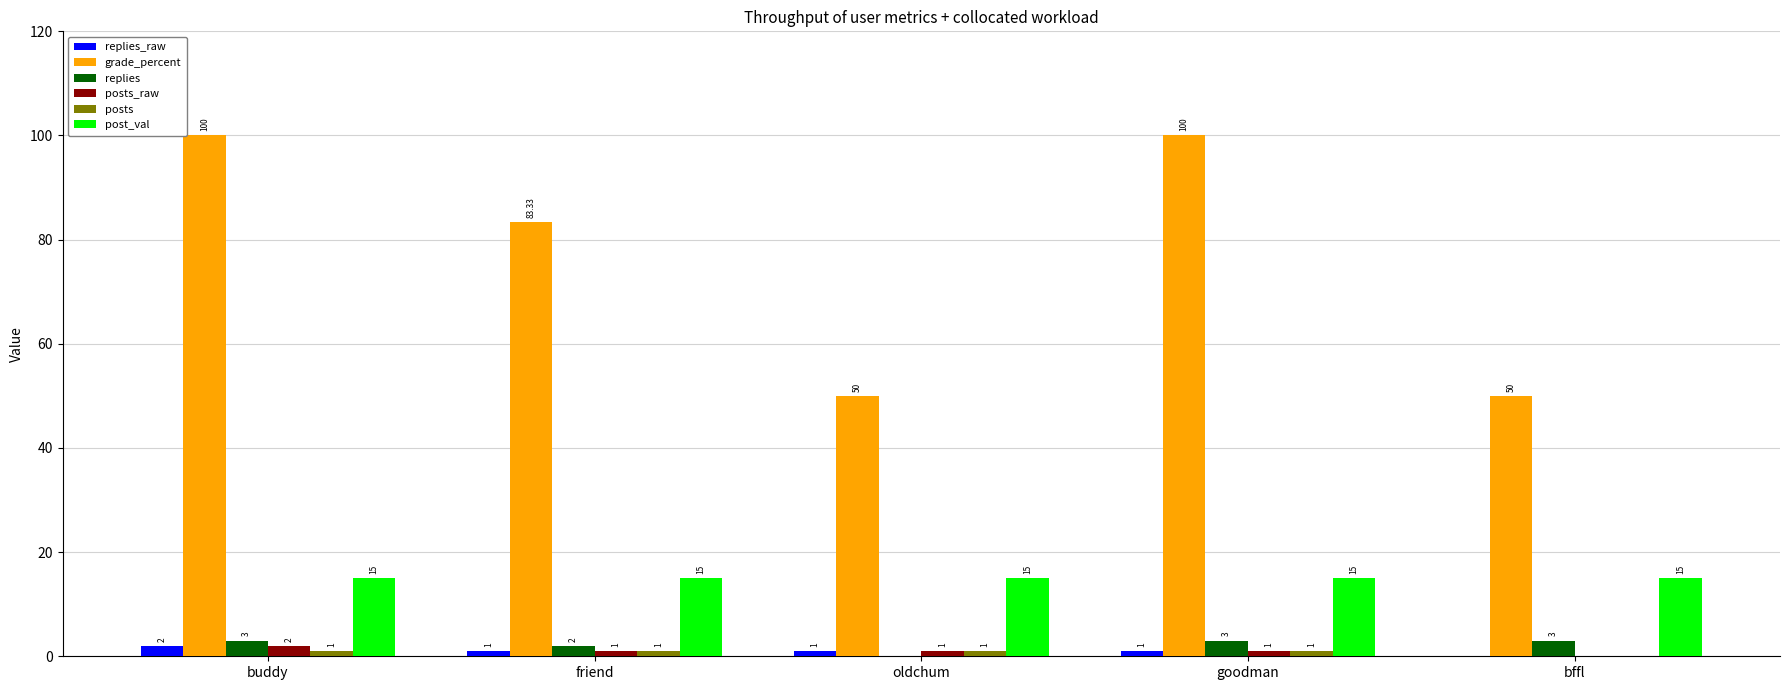

What is the total value across all series at goodman?

121.0